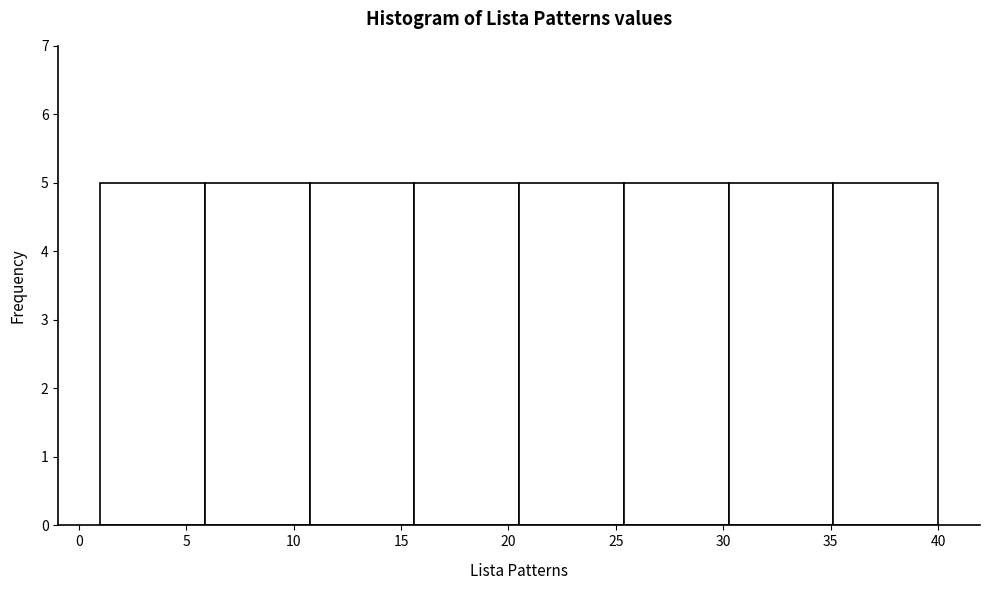

Reading left to right, transcribe this chart: for each bar, give the range it covers on the x-axis and its height. Neither the bar edges nor the heights are printed on the chart, so give them approximately, as read against the axes.

1.0 to 6.0: 5
6.0 to 11.0: 5
11.0 to 15.5: 5
15.5 to 20.5: 5
20.5 to 25.5: 5
25.5 to 30.5: 5
30.5 to 35.0: 5
35.0 to 40.0: 5